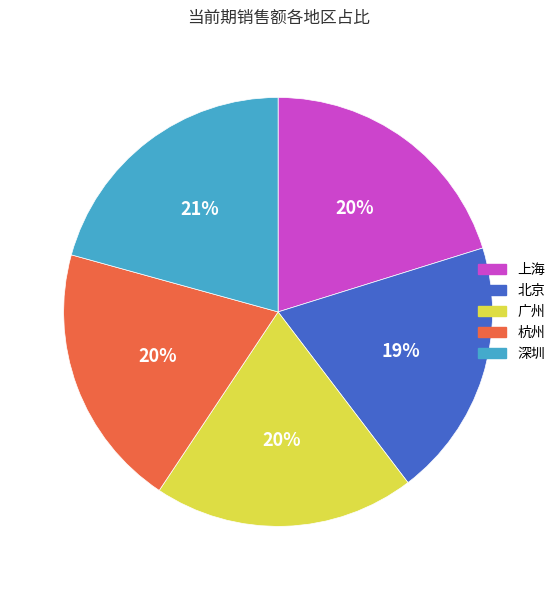

Is there any slice that represents more than half of the pie?

No